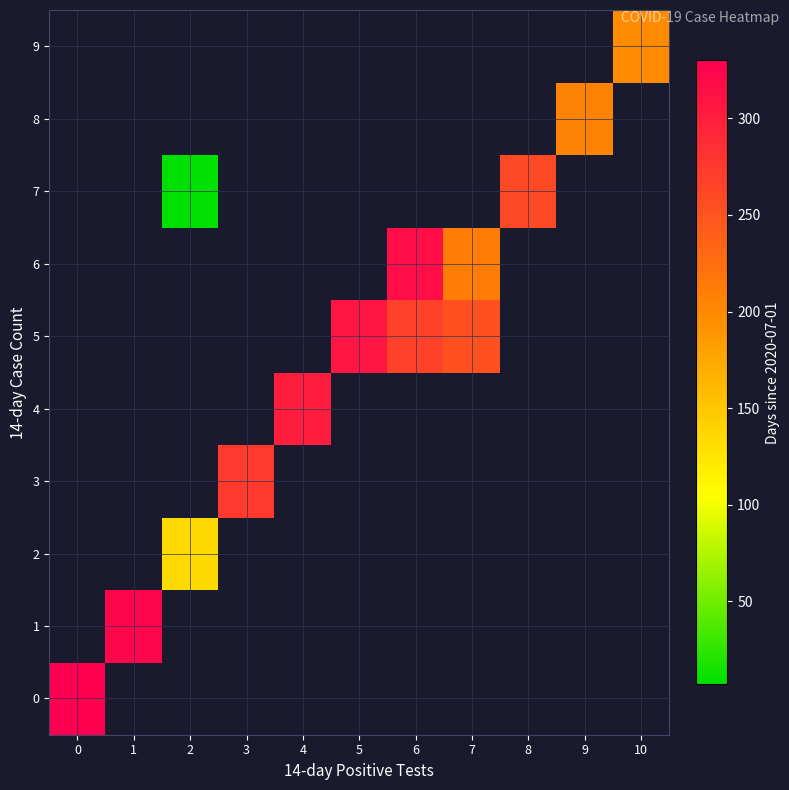

Is it true that 8 equals 355.3 at 9?

False